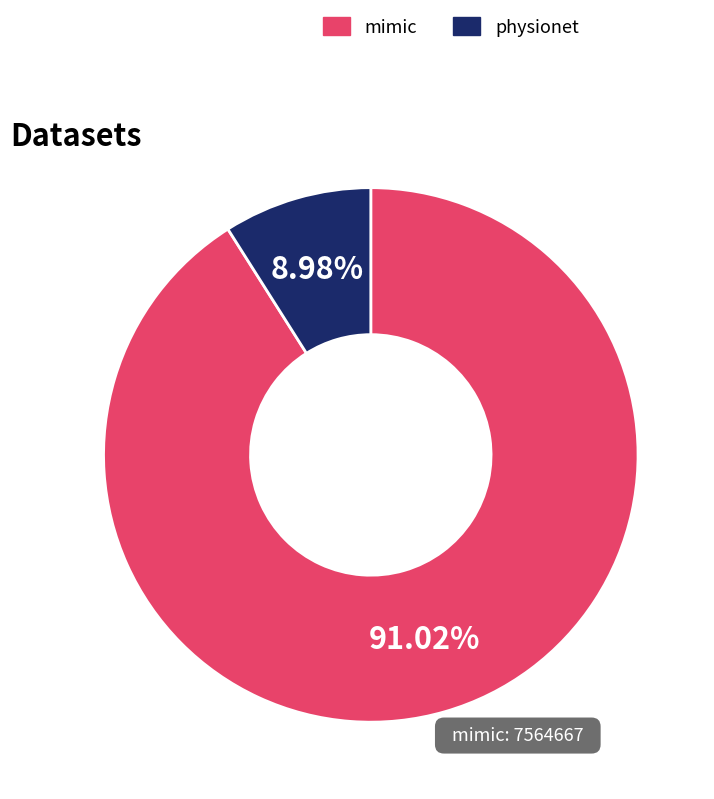

Which category has the biggest portion of the pie?

mimic